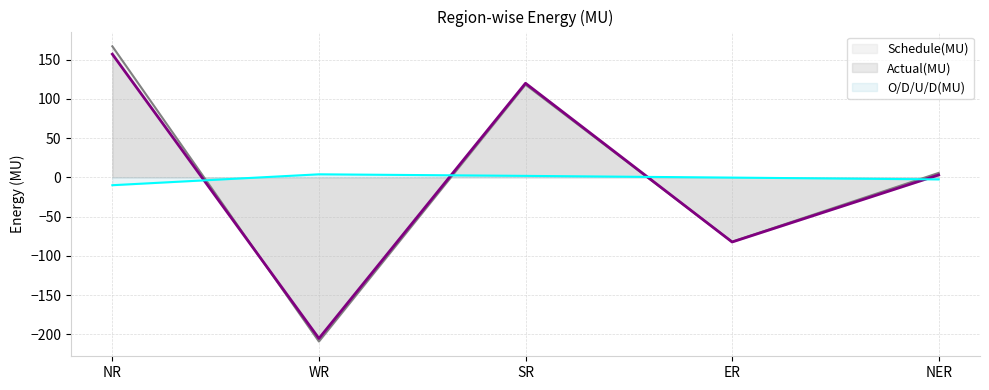

What is the label of the 4th point from the right?

WR